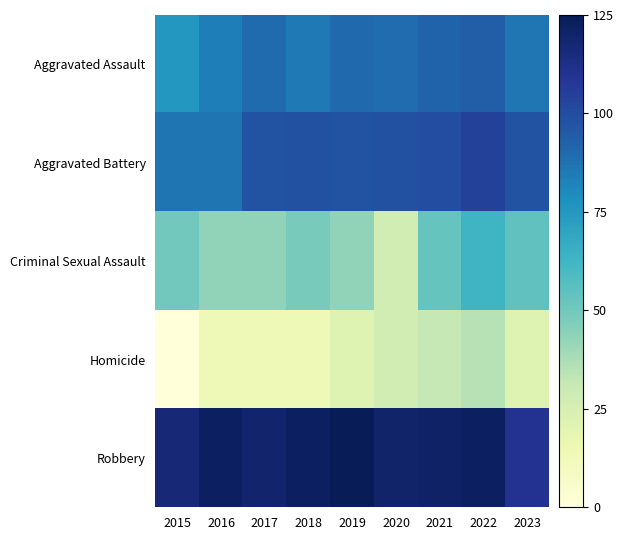

What is the maximum value shown in the chart?

125.0